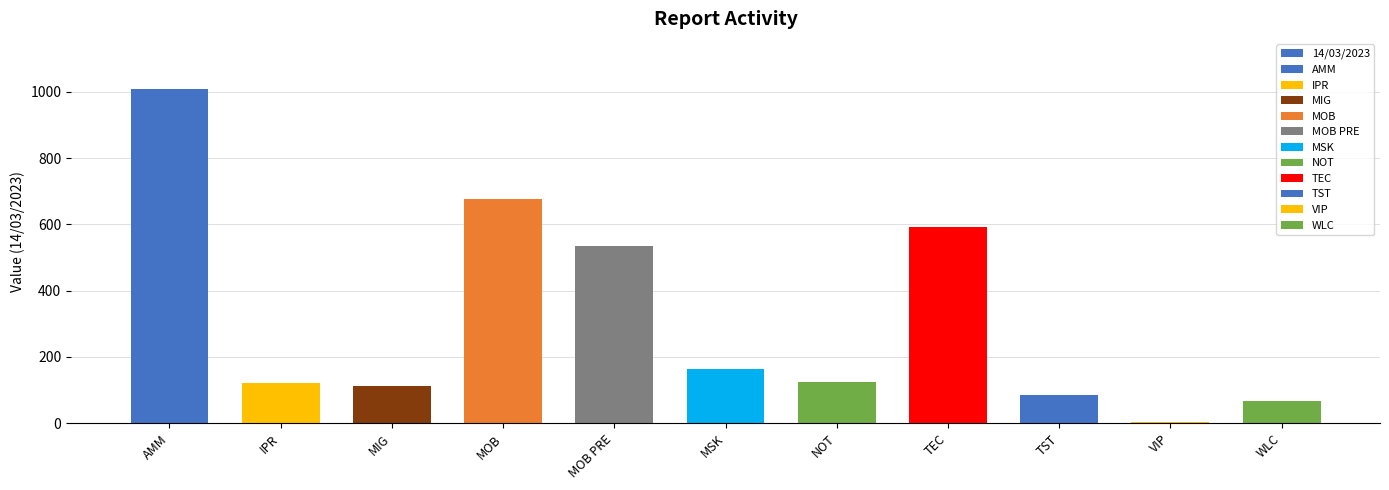

How many values are below 124?

5